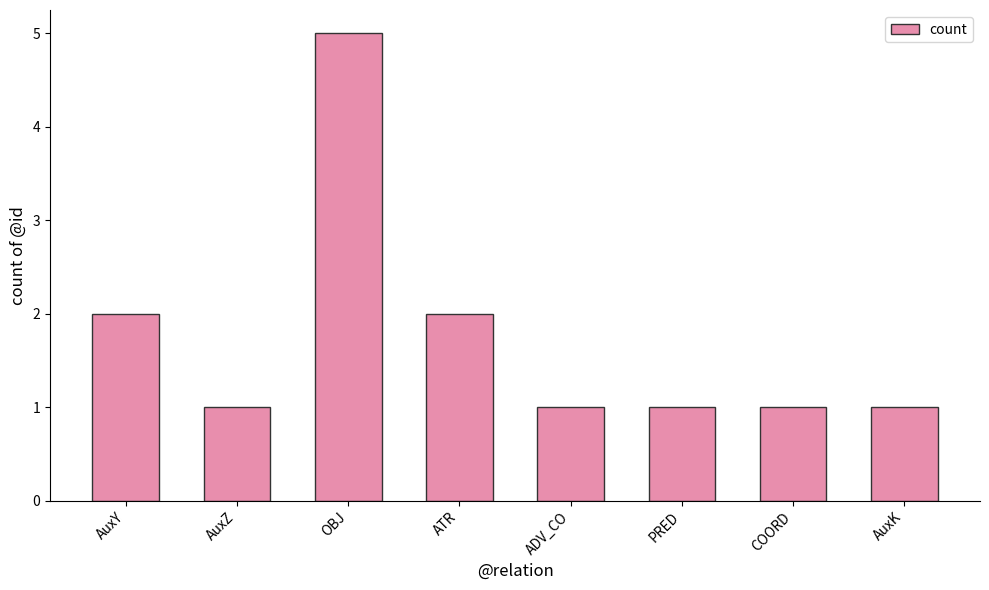

Which has a higher value, ATR or AuxK?

ATR